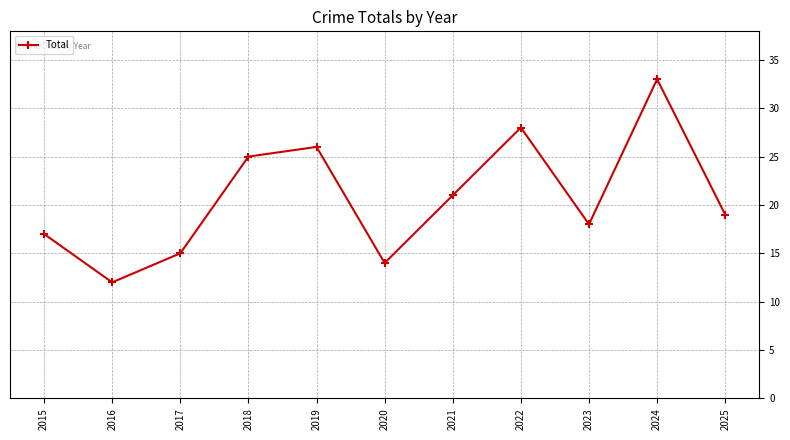

The value at 2015 is 17. True or false?

True